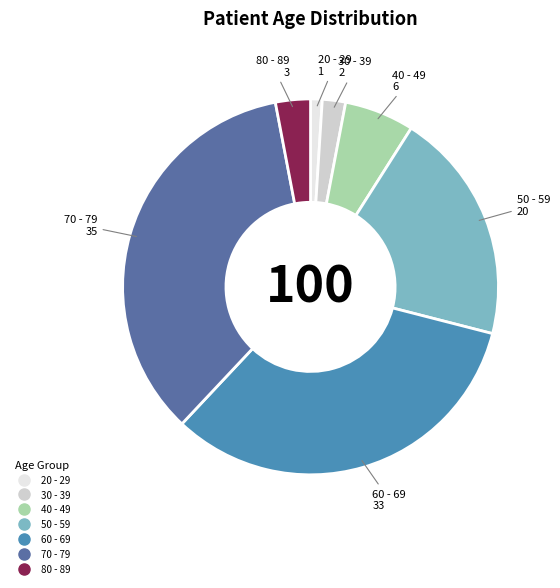

Rank the categories by value from lowest to highest.

20 - 29, 30 - 39, 80 - 89, 40 - 49, 50 - 59, 60 - 69, 70 - 79